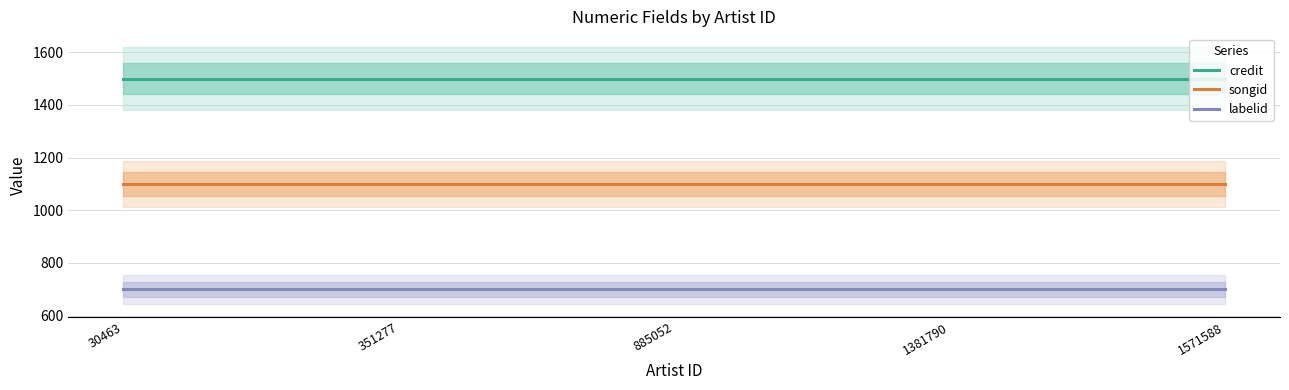

True or false: songid has more than 2 points higher than both neighbors.

False